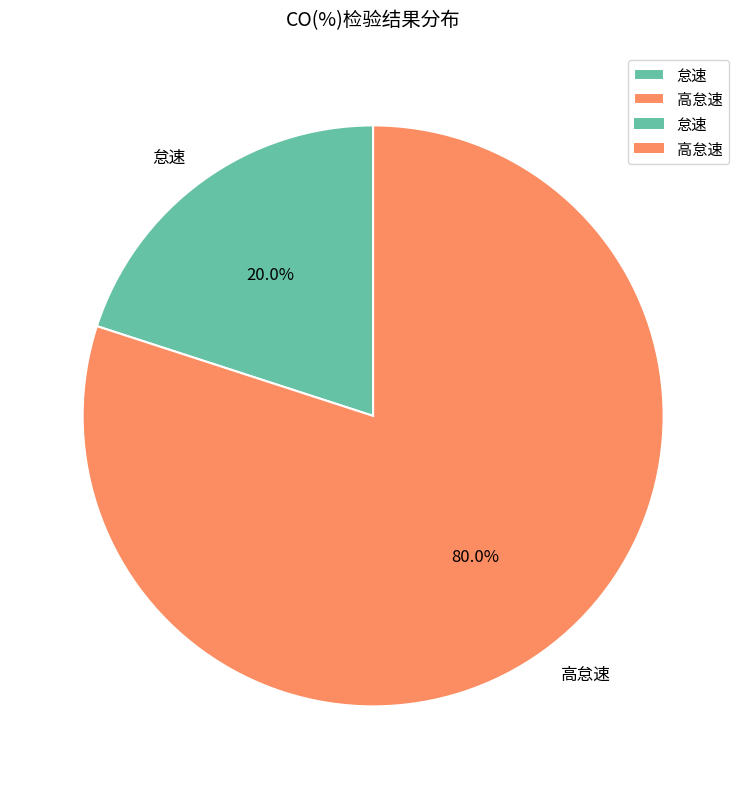

To the nearest percent, what is the combined percentage of 高怠速 and 怠速?

100%